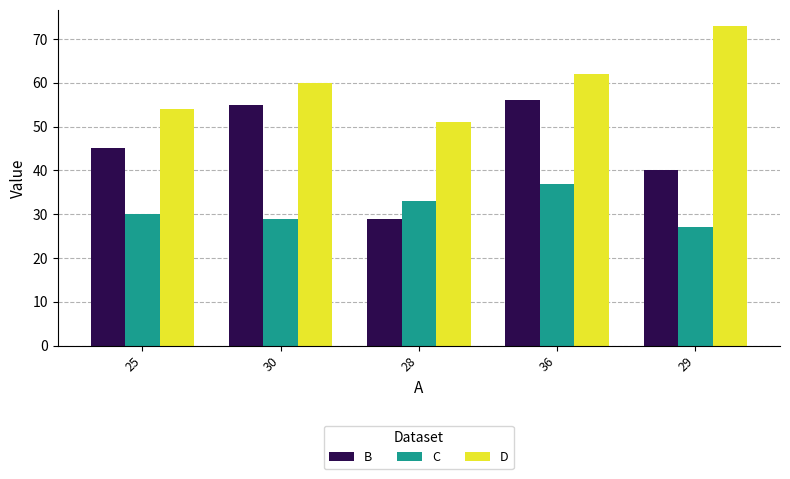

How many bars are there in each group?

3